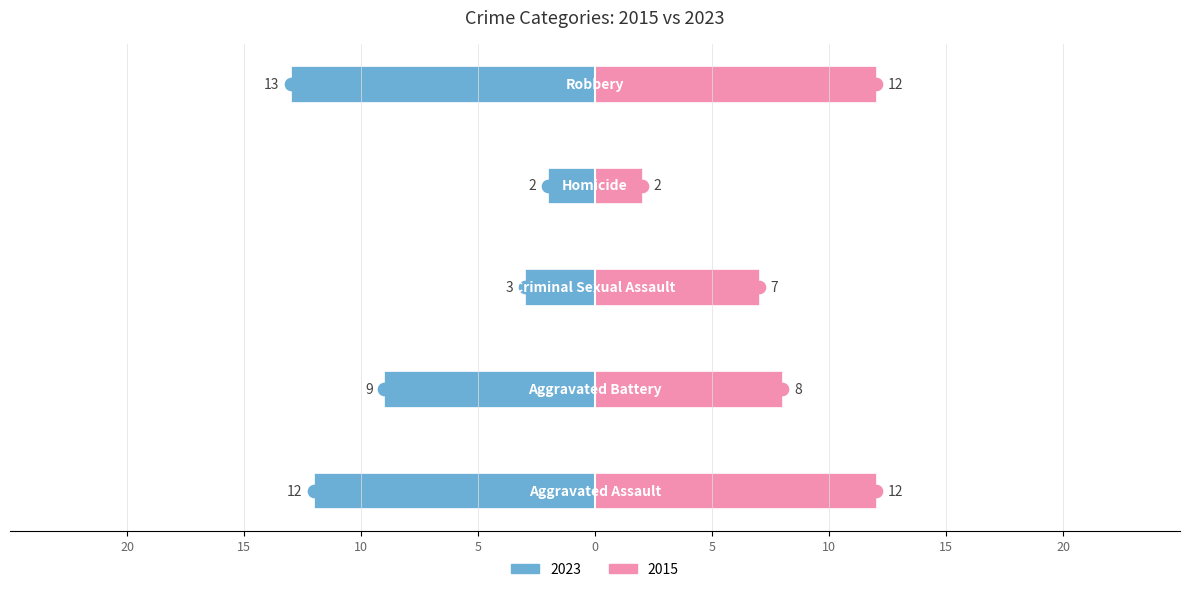

Which category has the lowest value in the 2015 series?

Homicide